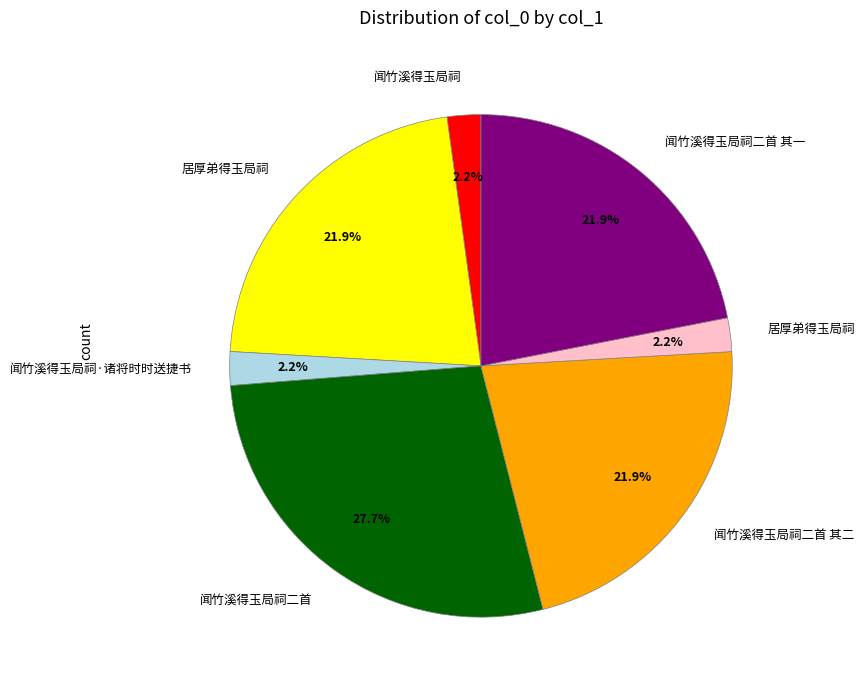

Does any single category account for the majority?

No